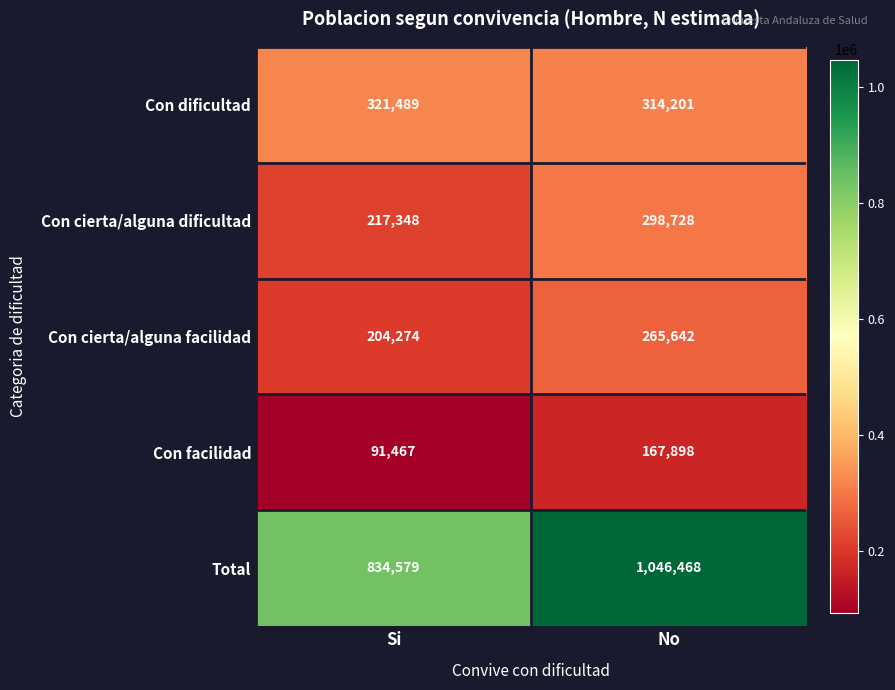

What is the difference between the maximum and minimum values in the Con dificultad series?

7288